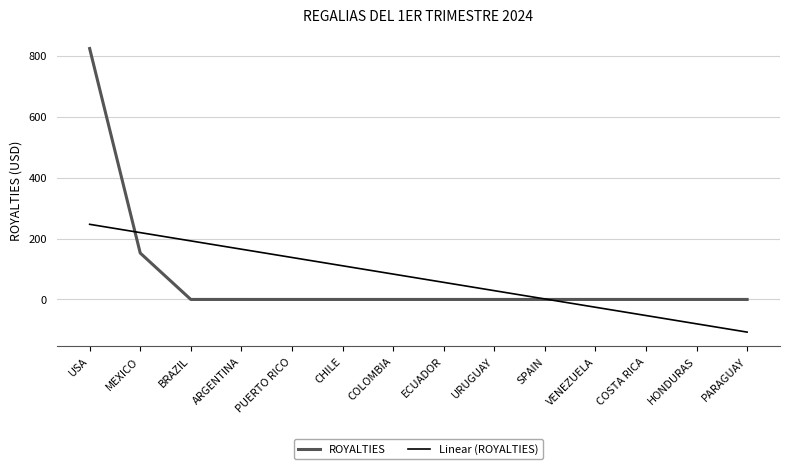

Is the value of ROYALTIES at PUERTO RICO greater than the value of Linear (ROYALTIES) at ARGENTINA?

No